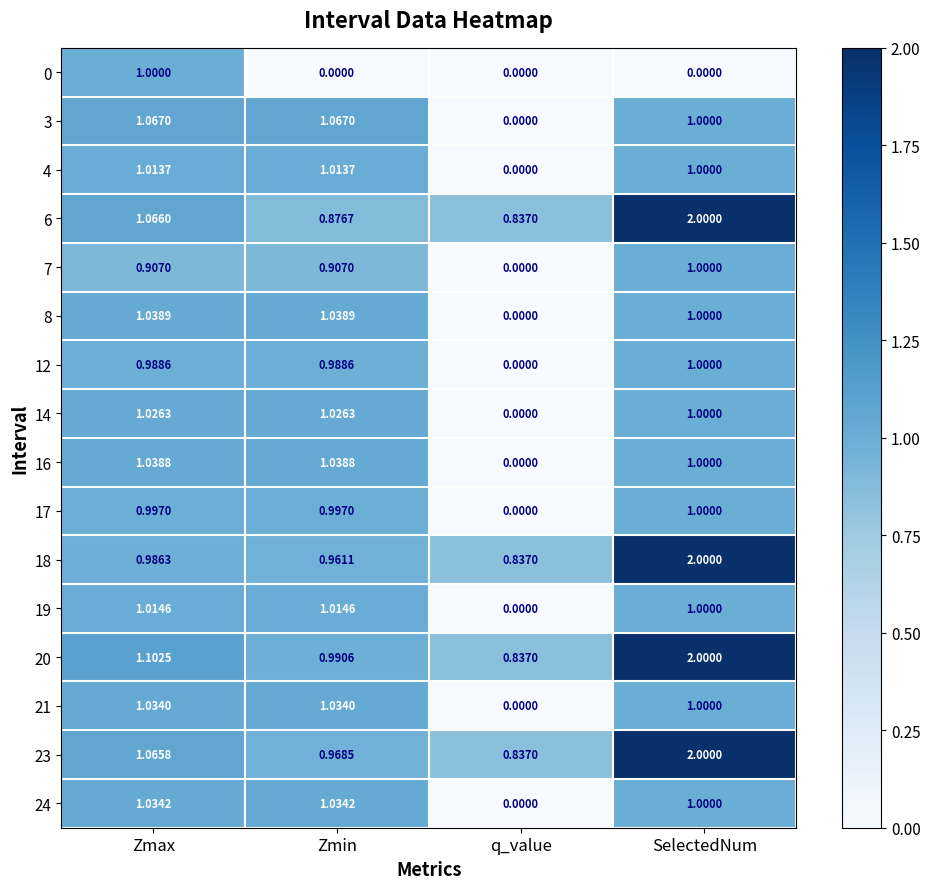

How many values in the 20 series exceed 1?

2